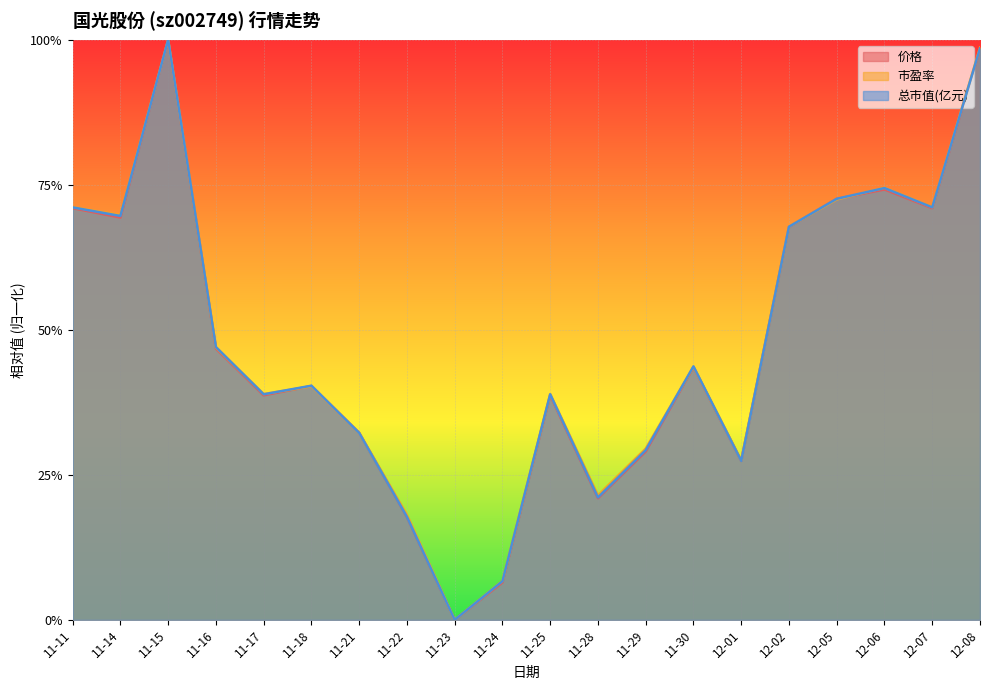

What is the label of the 18th point from the right?

11-15